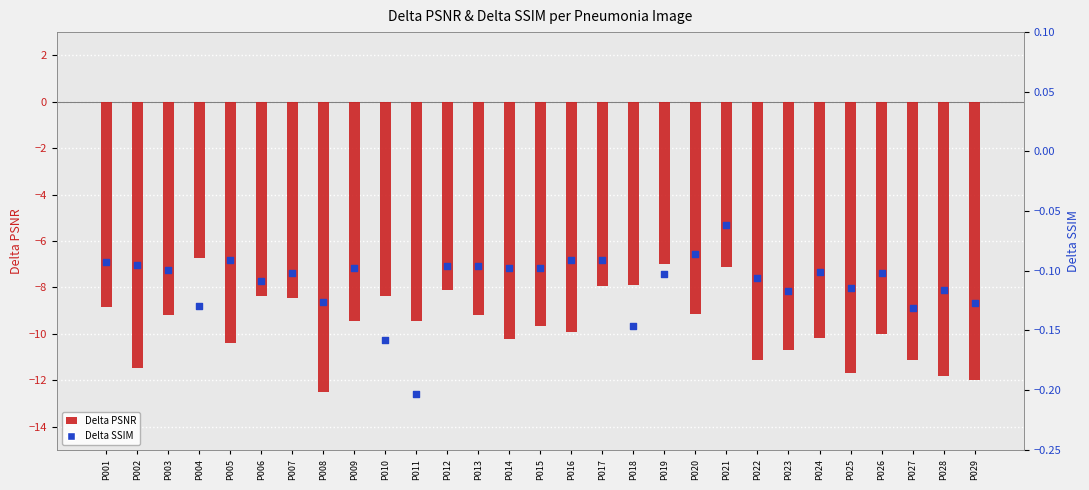

What is the total value across all series at P024?

-10.3